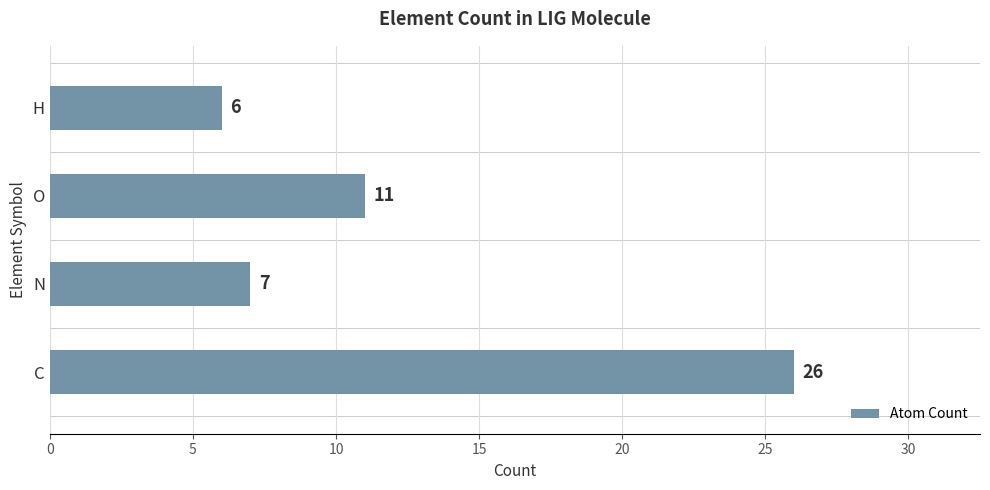

Which label corresponds to the largest value in the chart?

C